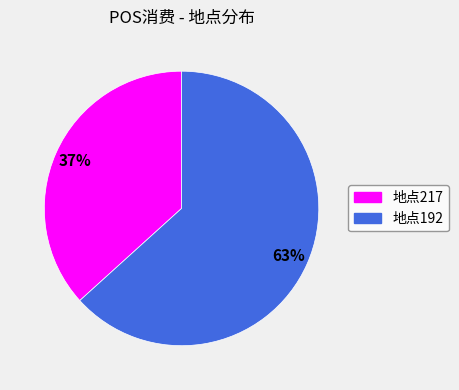

To the nearest percent, what is the average slice percentage?

50%